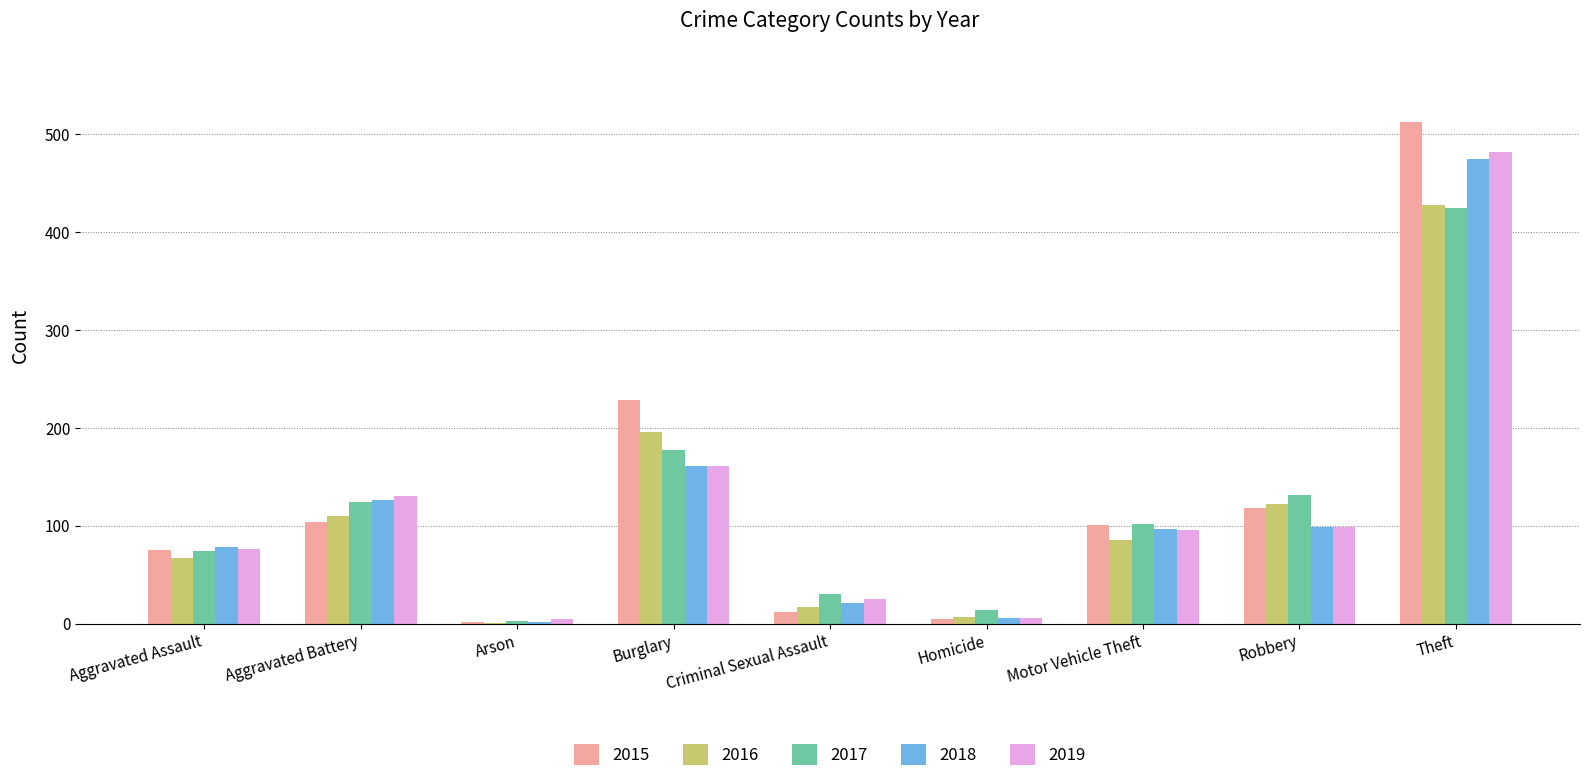

What is the average value of the 2017 series?

120